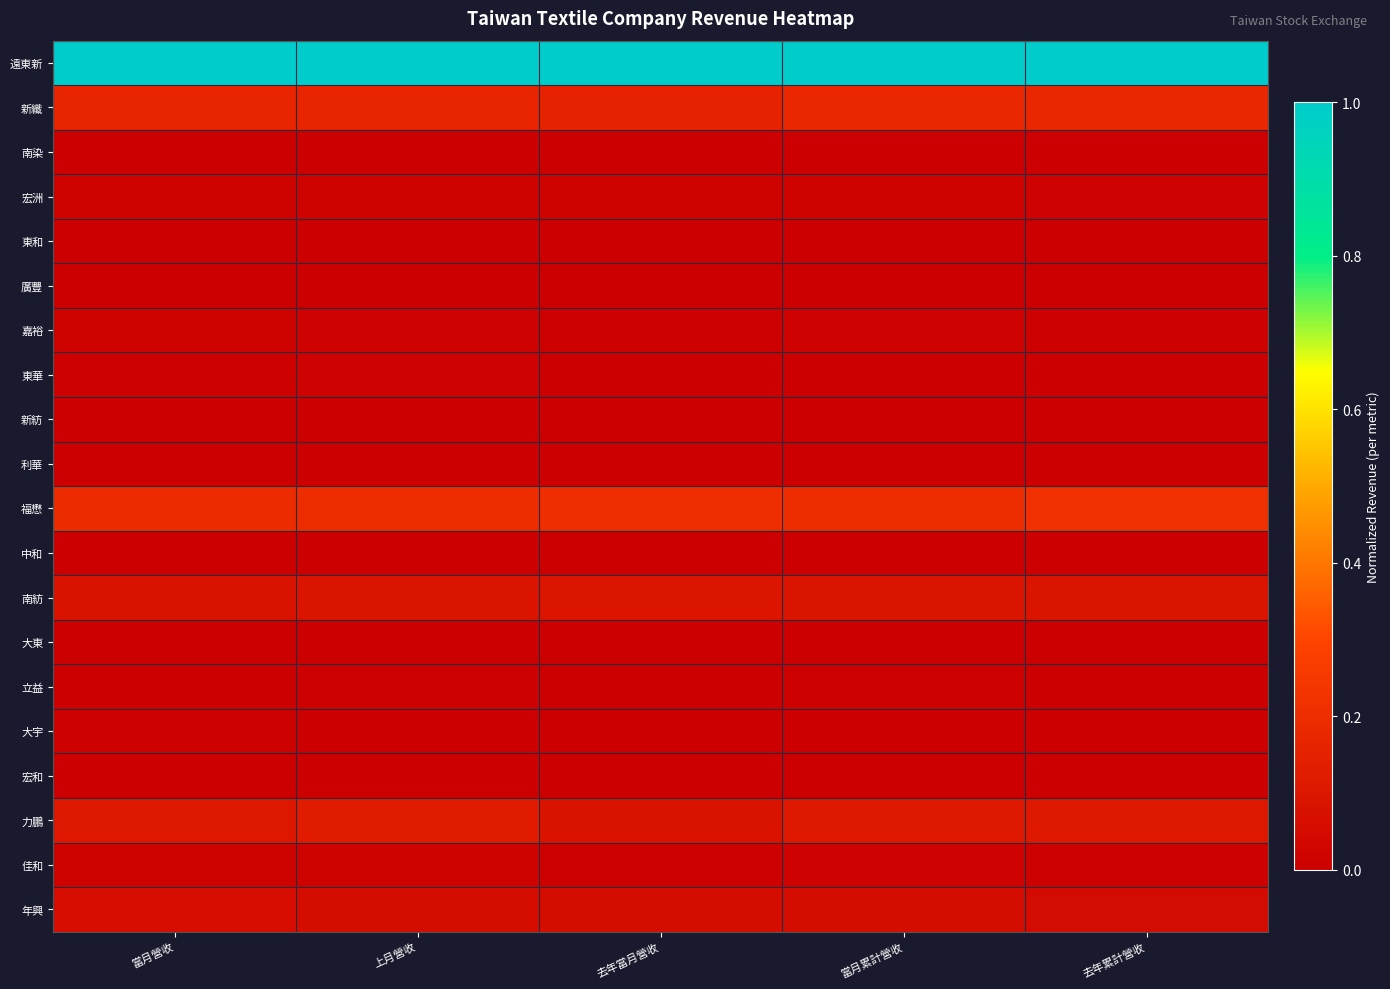

Count the number of categories in the chart.

5